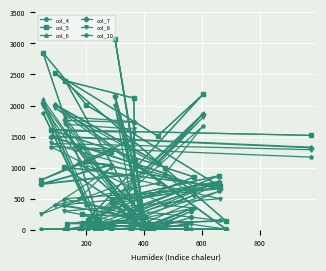

What are all the series names shown in the legend?

col_4, col_5, col_6, col_7, col_8, col_10